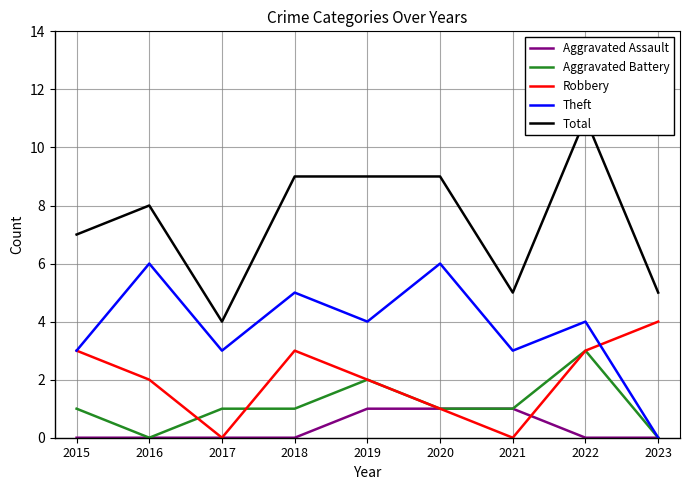

What is the value of the Total point at the 3rd from the left?

4